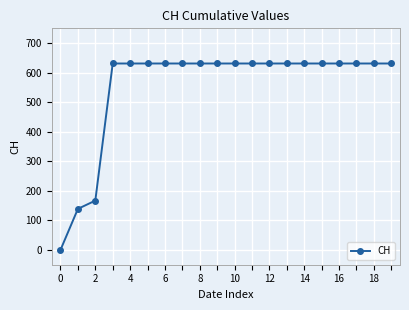

Reading left to right, what are all the values shown in this chart?

0	139	167	631	631	631	631	631	631	631	631	631	631	631	631	631	631	631	631	631